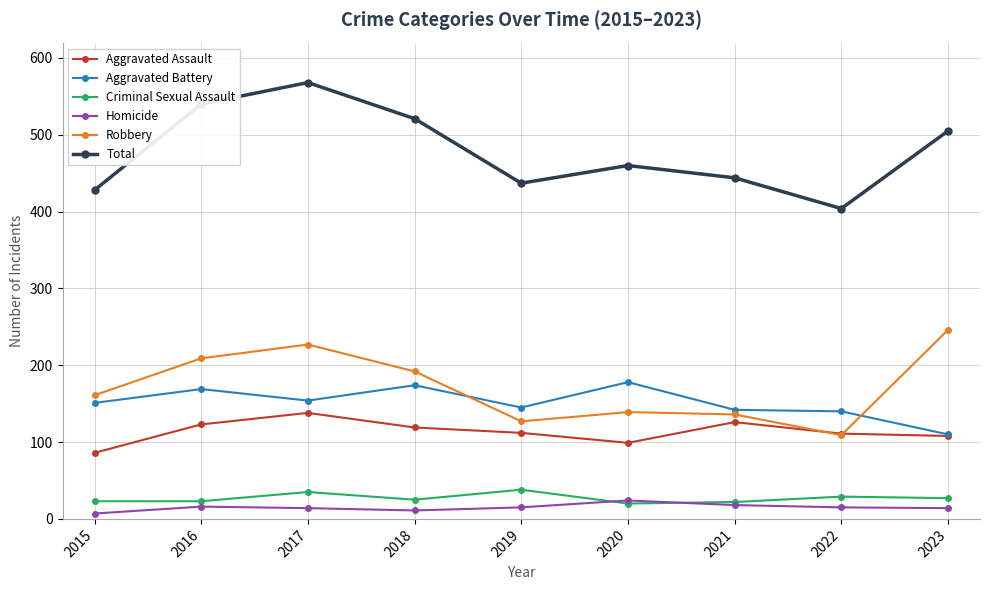

Which series has the widest spread of values?

Total